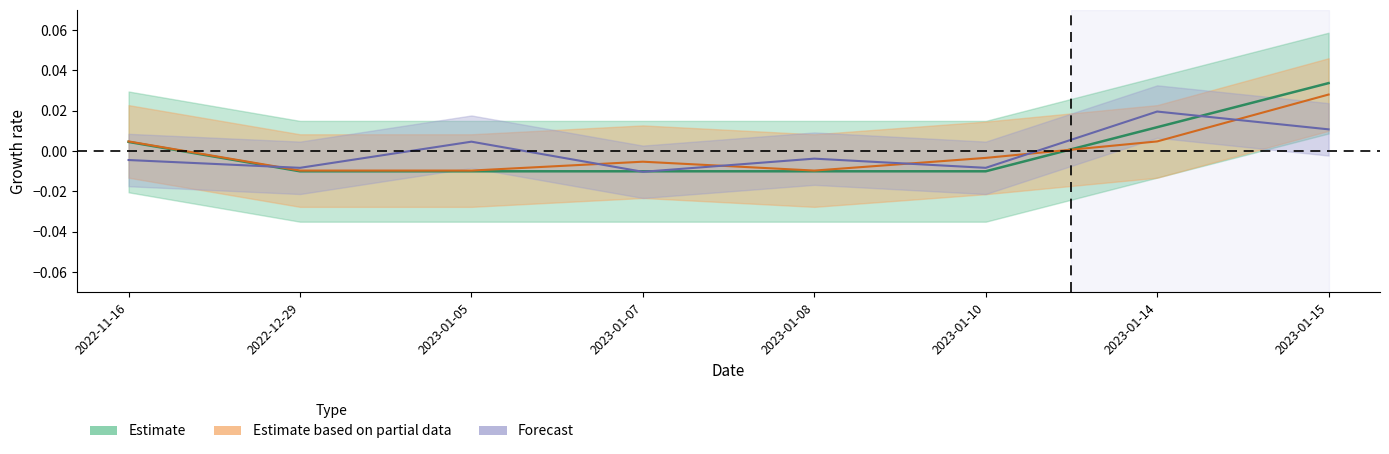

What is the label of the 1st point from the left?

2022-11-16